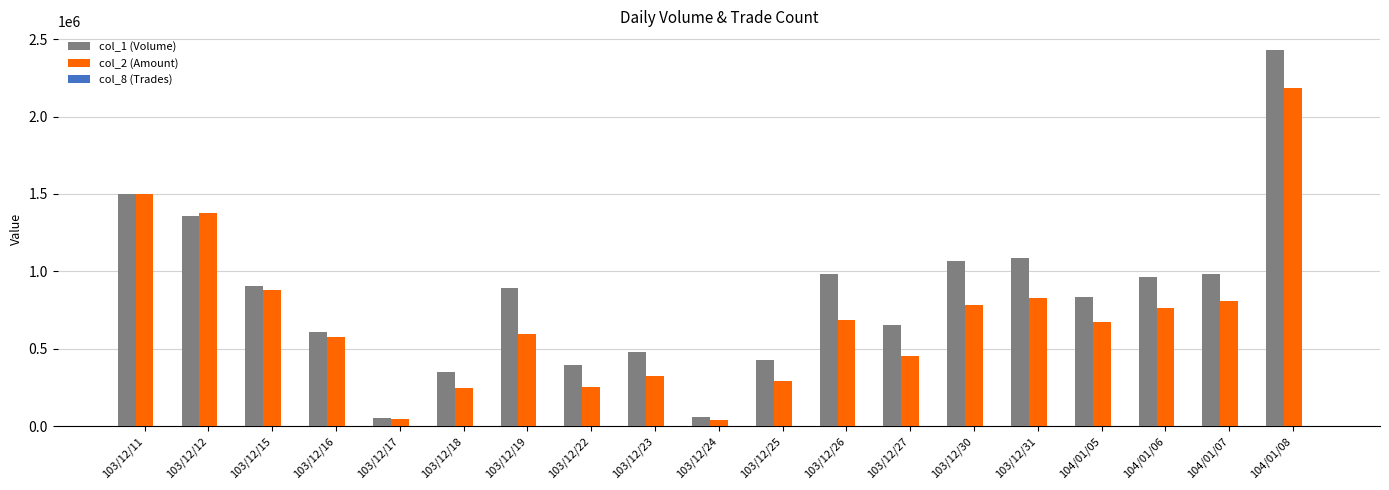

Which category has the highest value across all series?

104/01/08